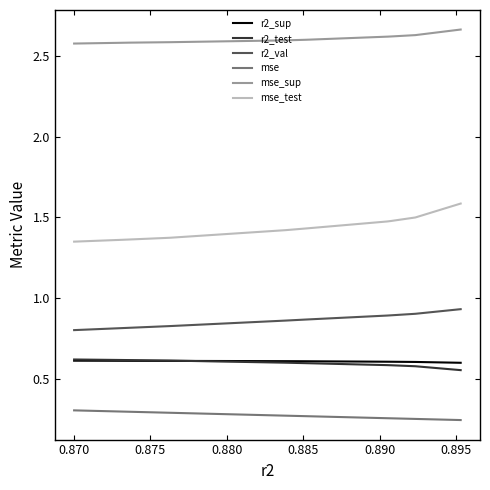

Count the number of data series in this chart.

6